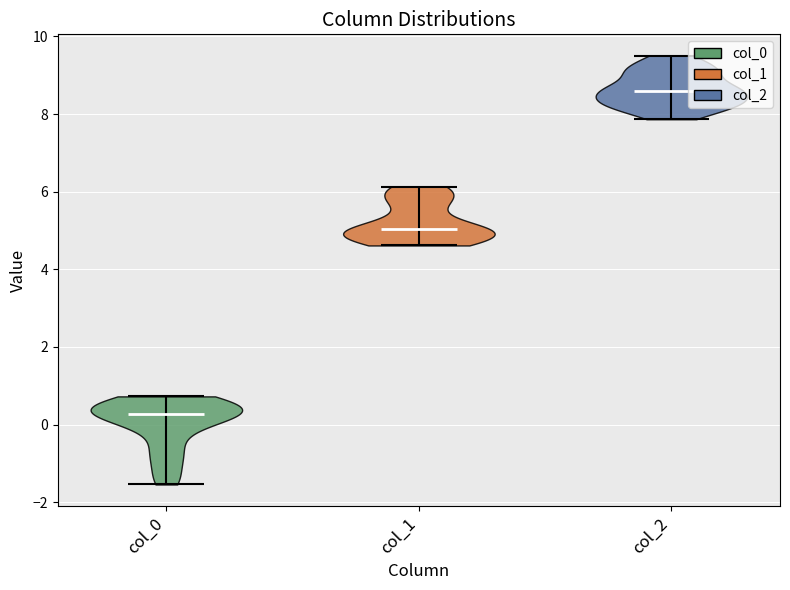

Reading left to right, read every violin against the y-axis: where its median line is, and the lowest and highest points it reaches. The values are not printed on the chart, so give them approximately, as read against the axis.

col_0: median line 0.2, lowest point -1.6, highest point 0.8
col_1: median line 5.0, lowest point 4.6, highest point 6.2
col_2: median line 8.6, lowest point 7.8, highest point 9.6